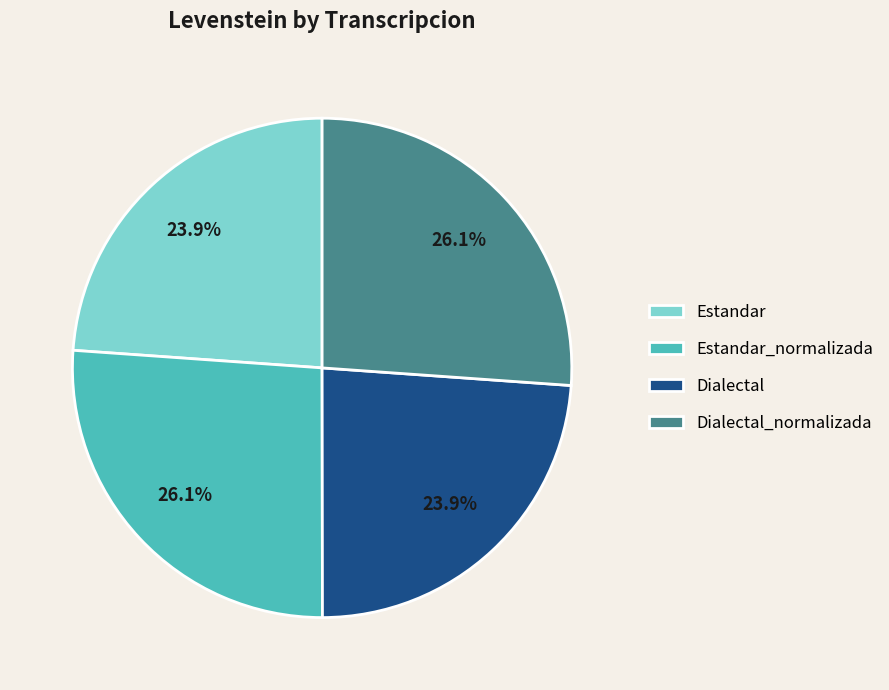

How many slices are in this pie chart?

4